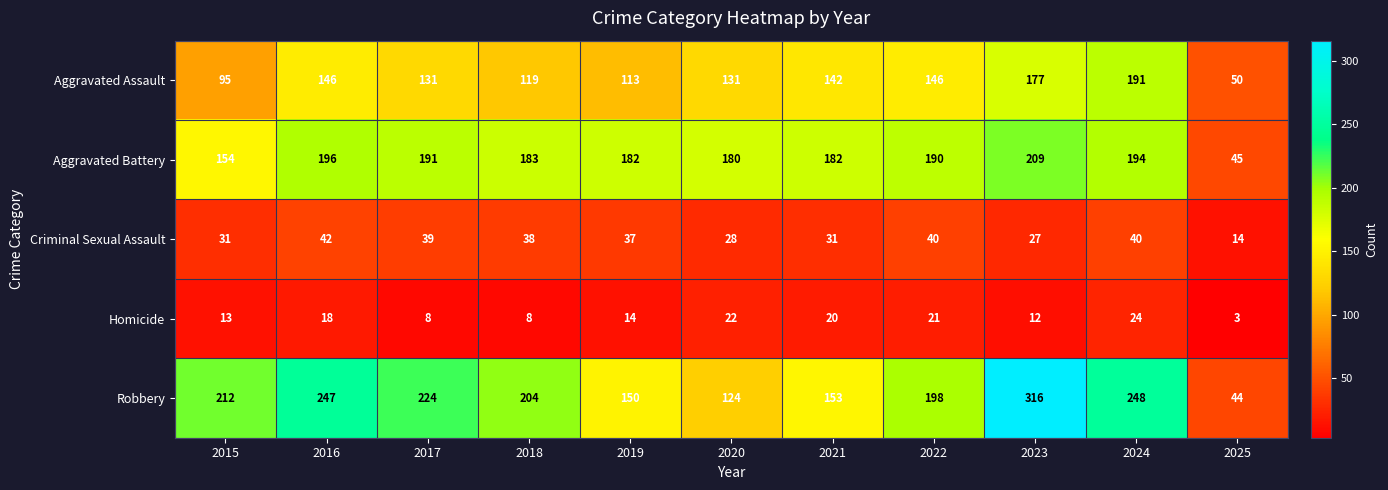

What value does the Aggravated Assault series have at 2023?

177